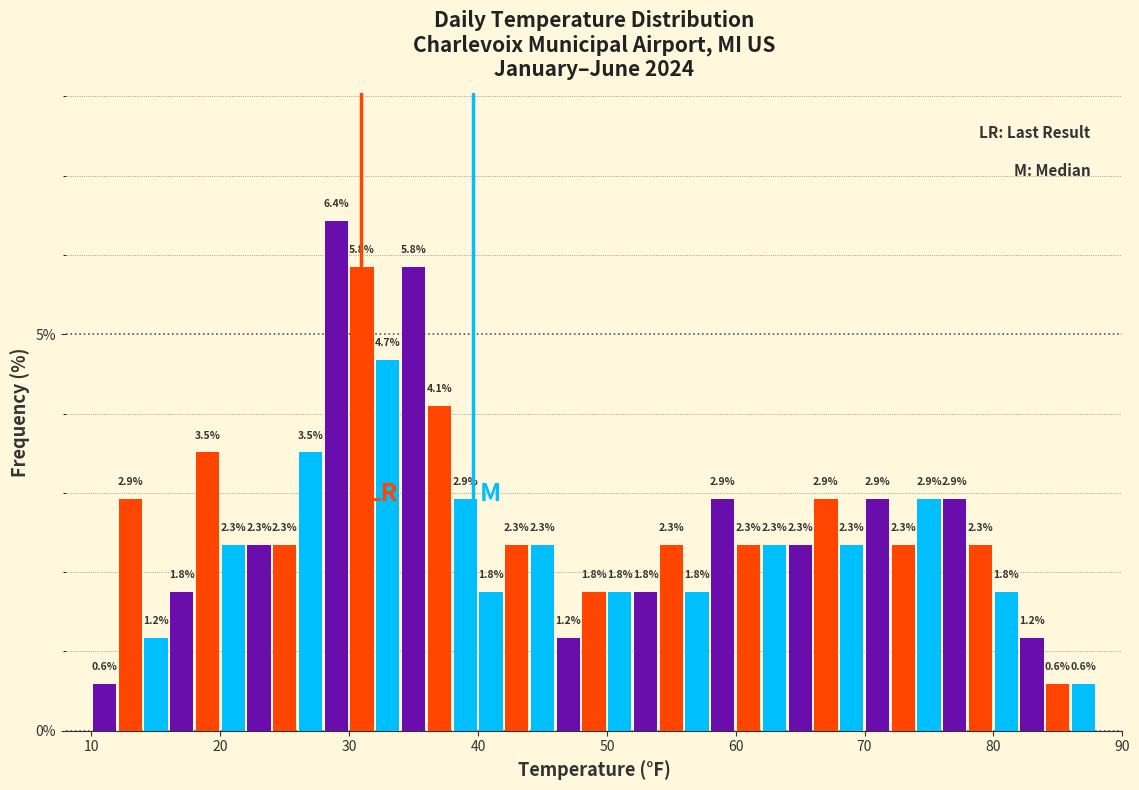

Read against the x-axis, roughly where is the centre of the tallest bar?

29